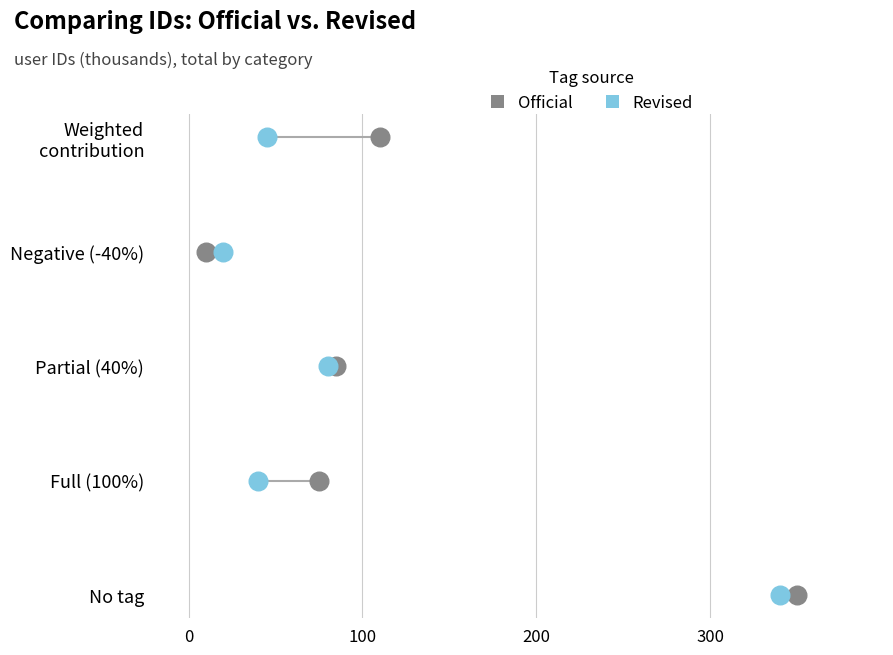

What are all the series names shown in the legend?

Official, Revised